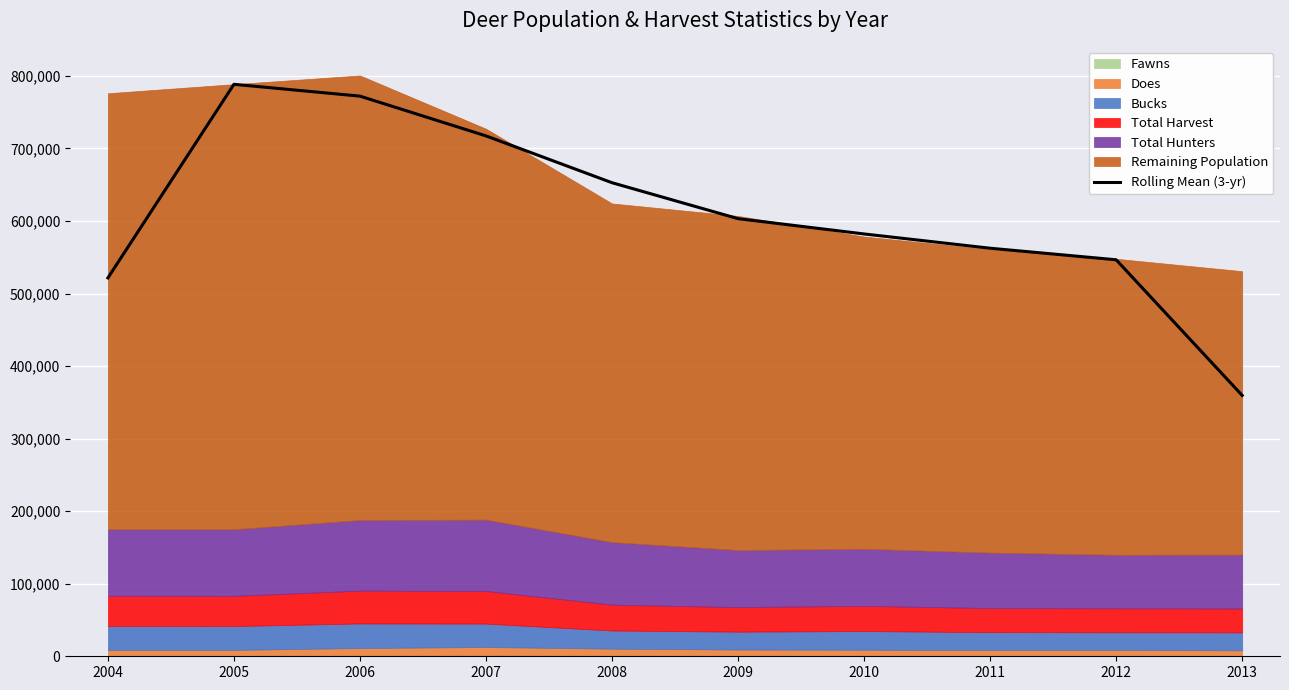

True or false: the data shows 327499.7 at 2011.

False